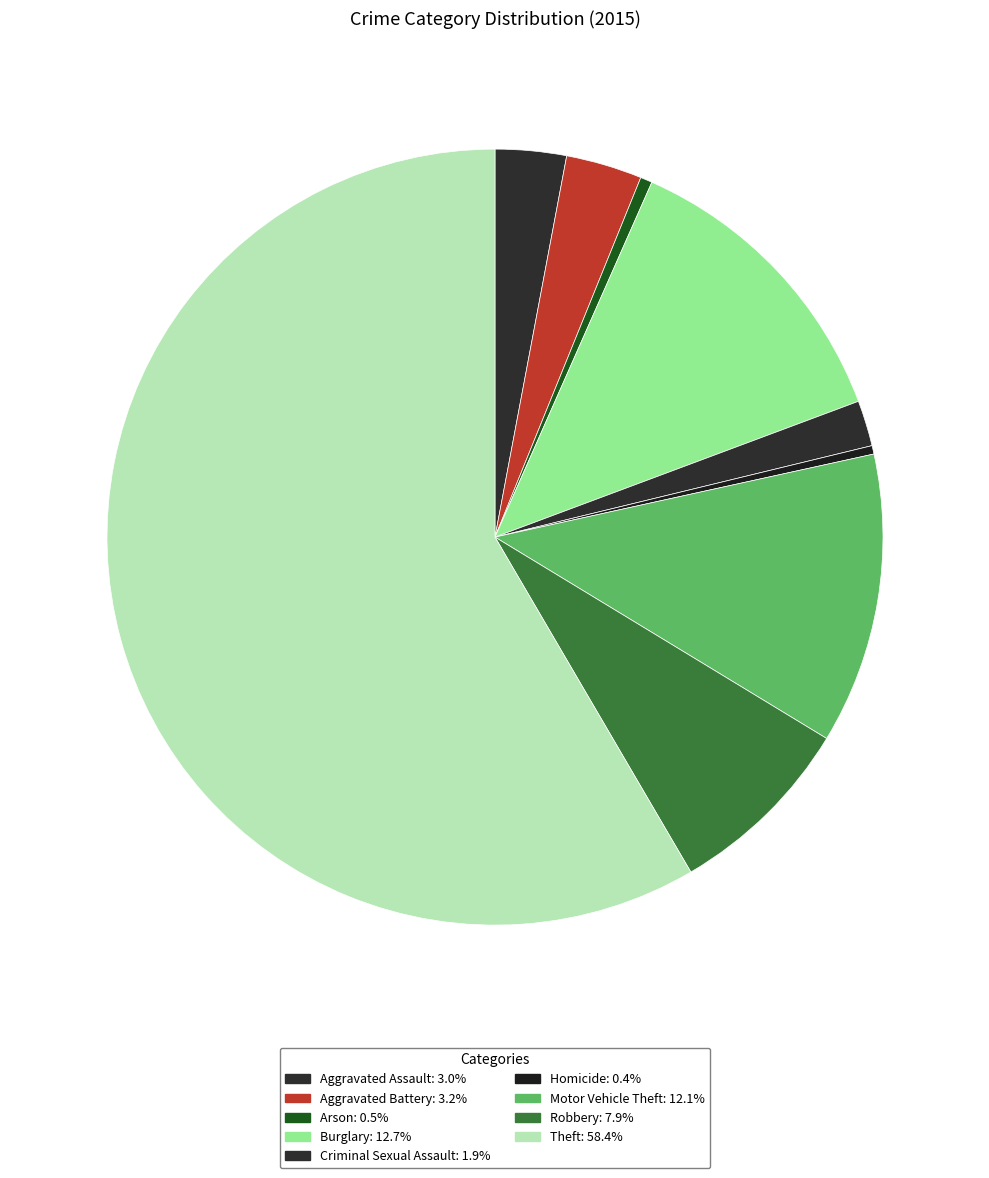

What is the ratio of the value at Aggravated Assault to the value at Arson?

6.0